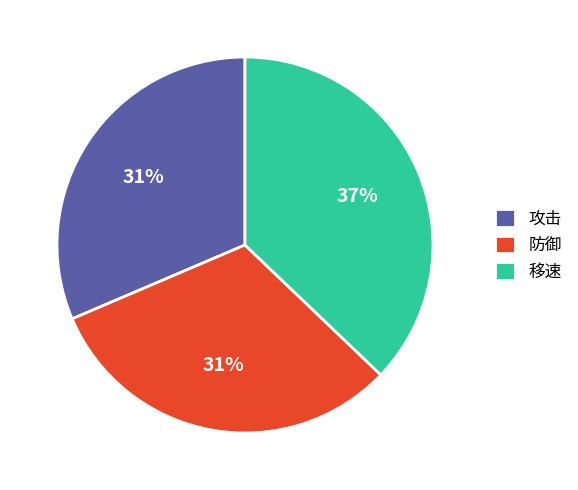

To the nearest percent, what is the average slice percentage?

33%